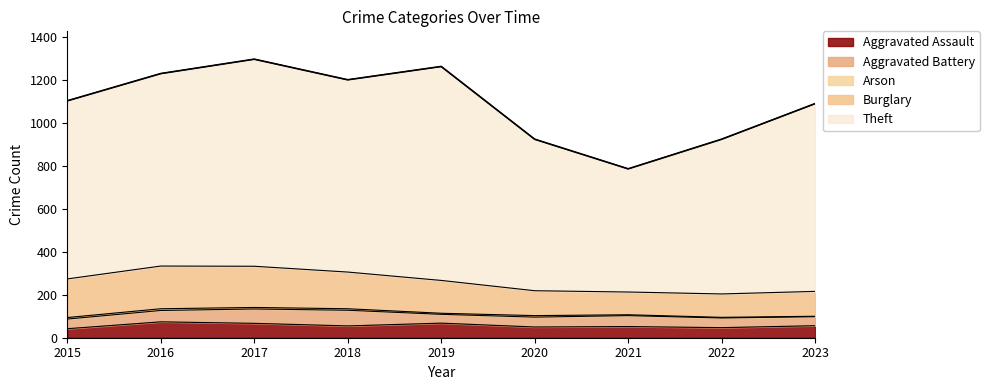

True or false: Aggravated Assault has a value of 74 at 2016.

True